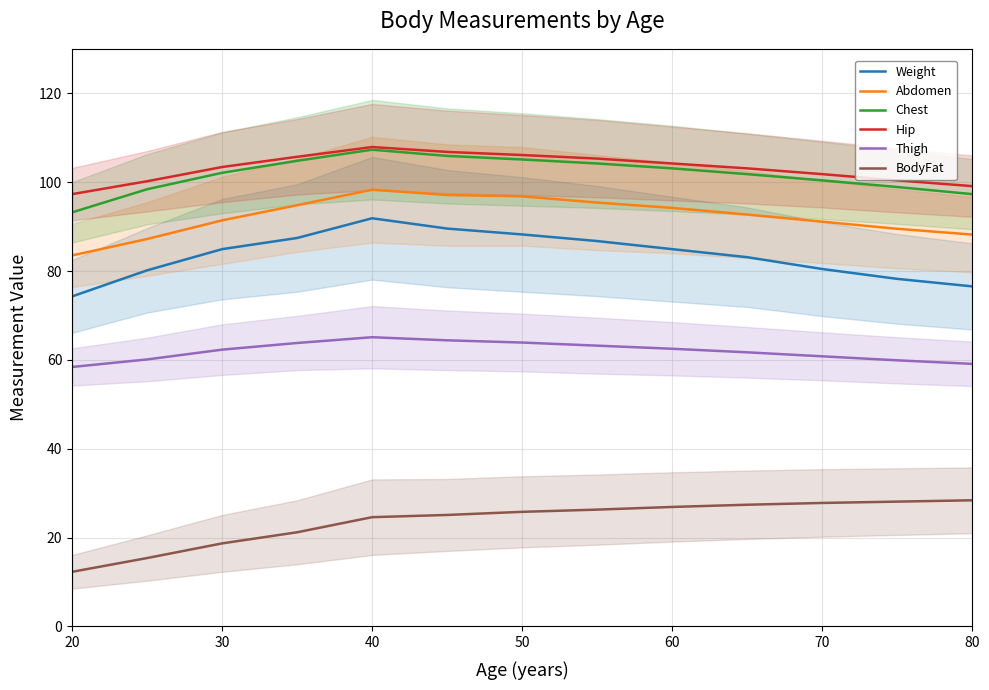

The Chest series shows 102.1 at 30. True or false?

True